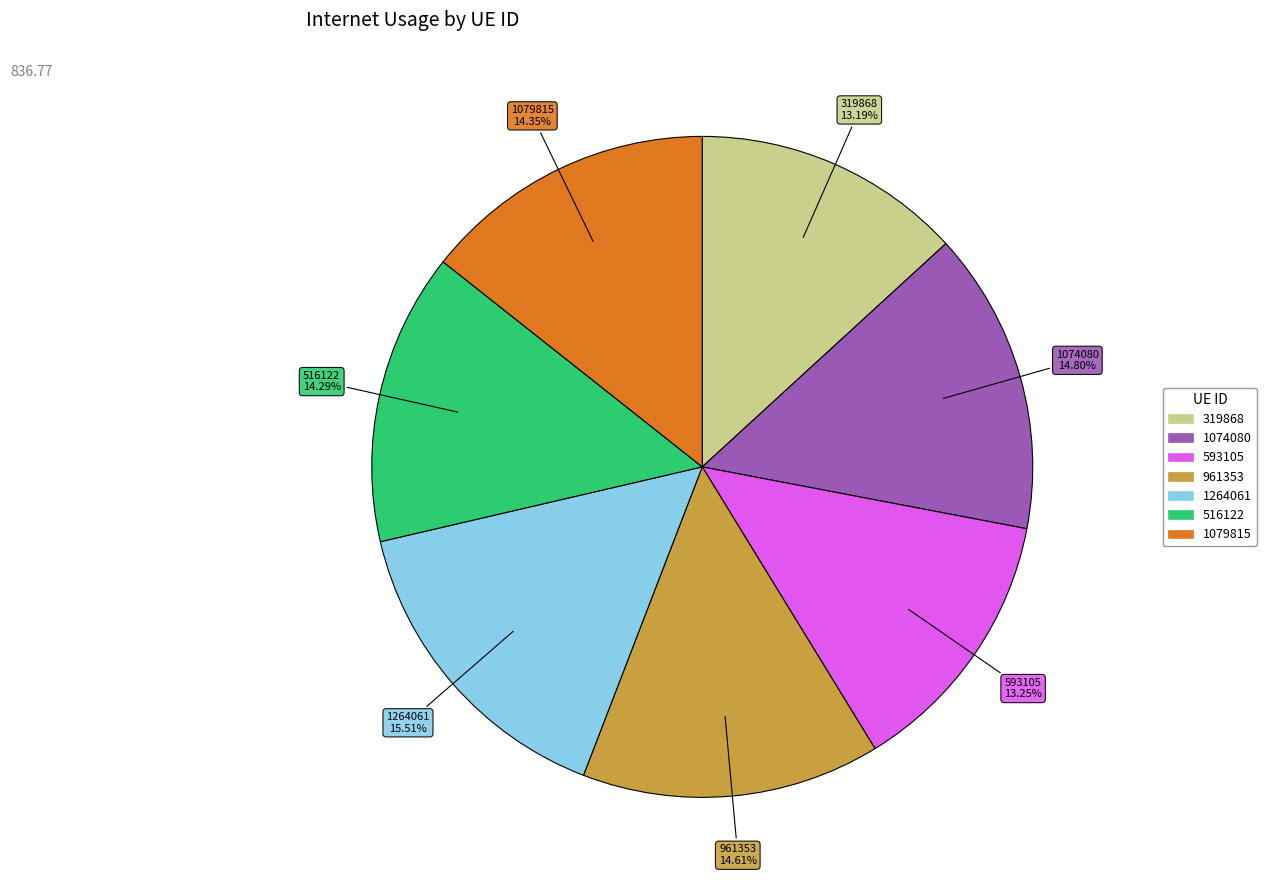

Which slice is the largest?

1264061